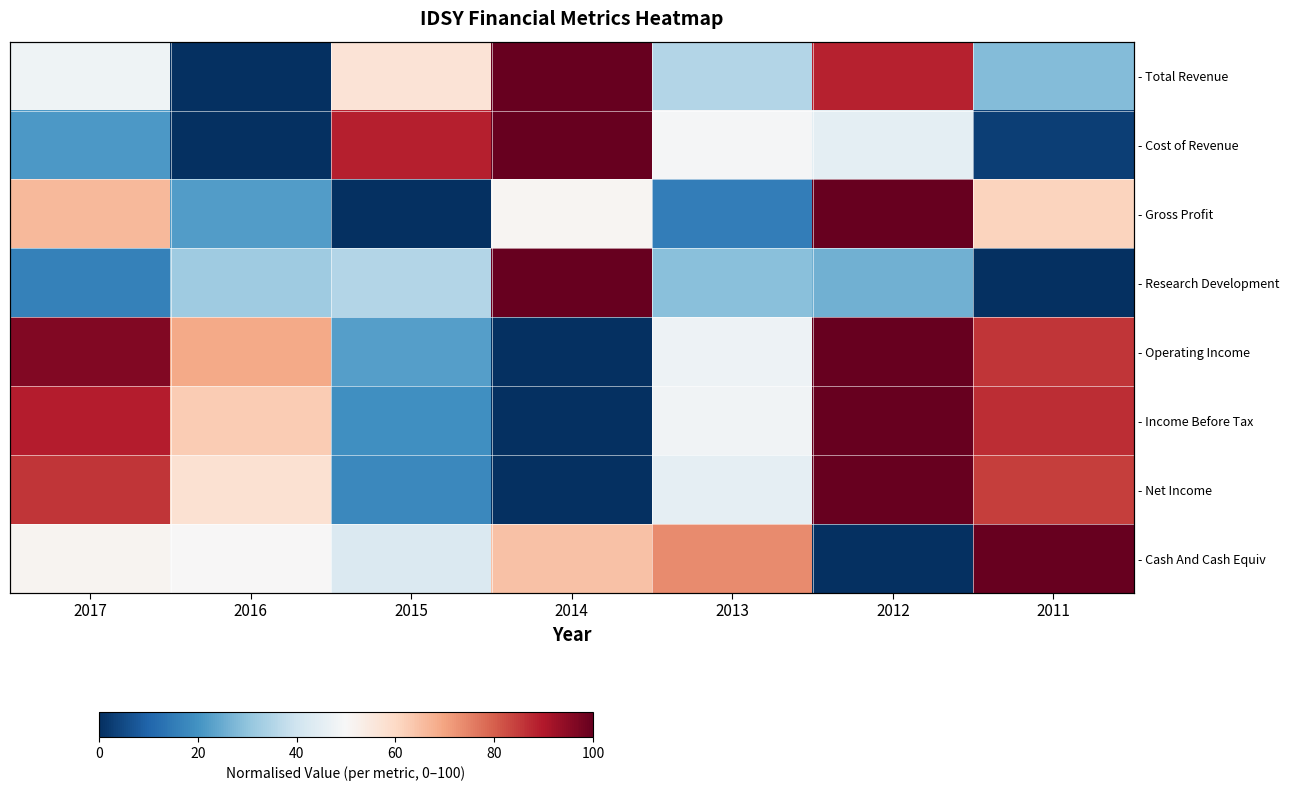

The - Total Revenue series shows 49.7 at 2016. True or false?

False